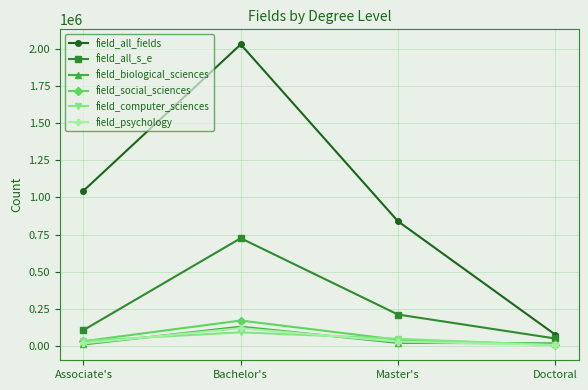

How many distinct data groups are displayed?

6